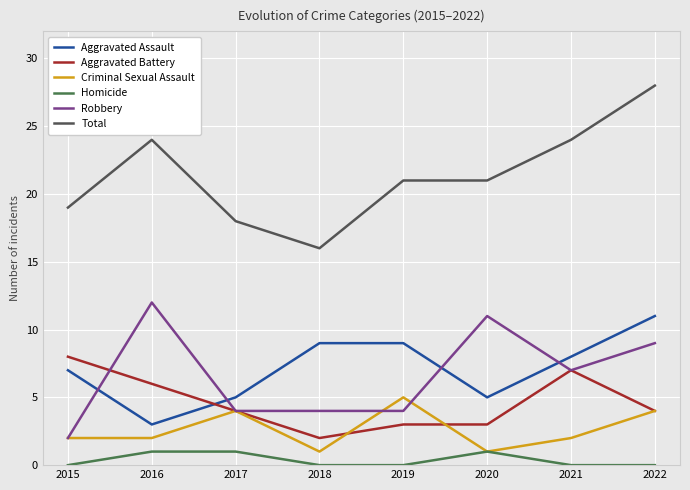

True or false: Aggravated Assault and Criminal Sexual Assault cross at least once.

False